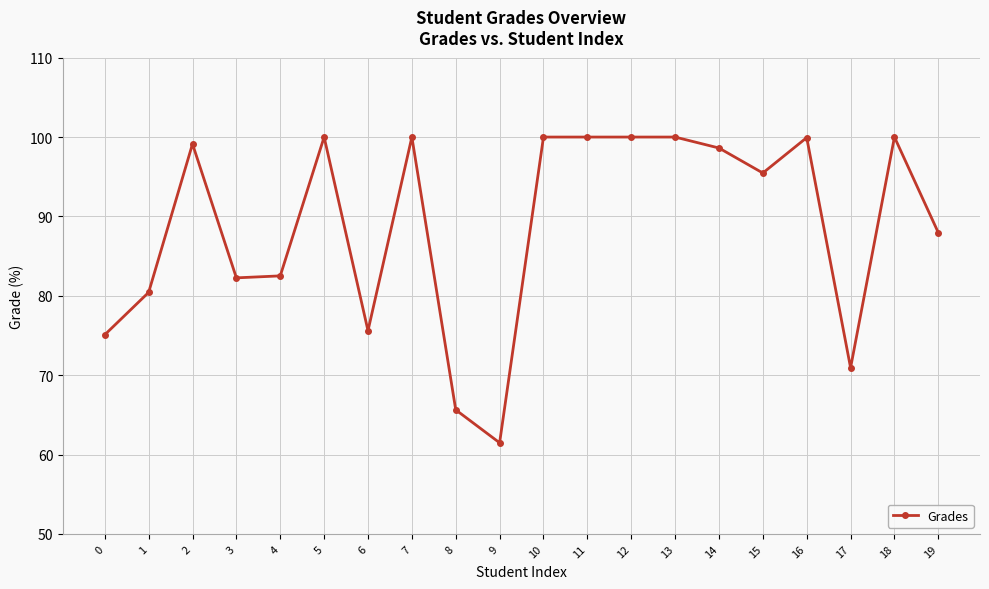

What is the change in value from 8 to 16?

+34.3